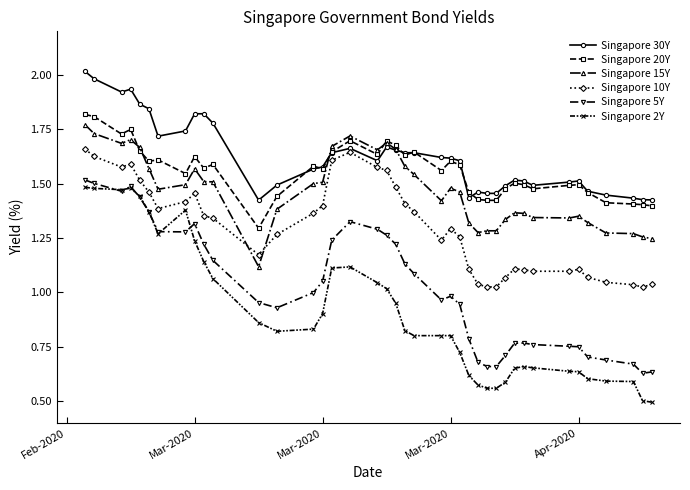

Which series has the widest spread of values?

Singapore 2Y